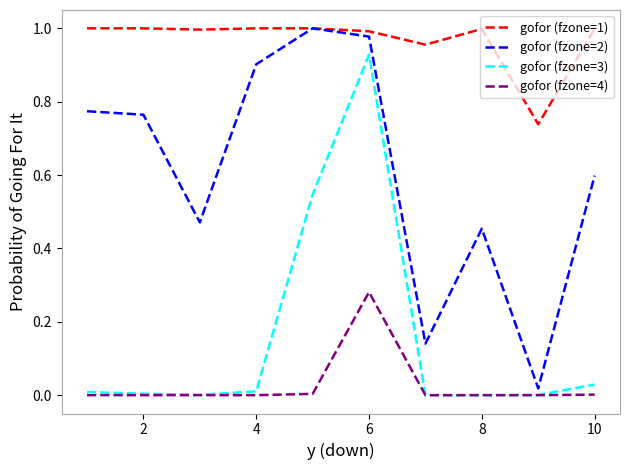

True or false: gofor (fzone=4) and gofor (fzone=1) cross at least once.

False